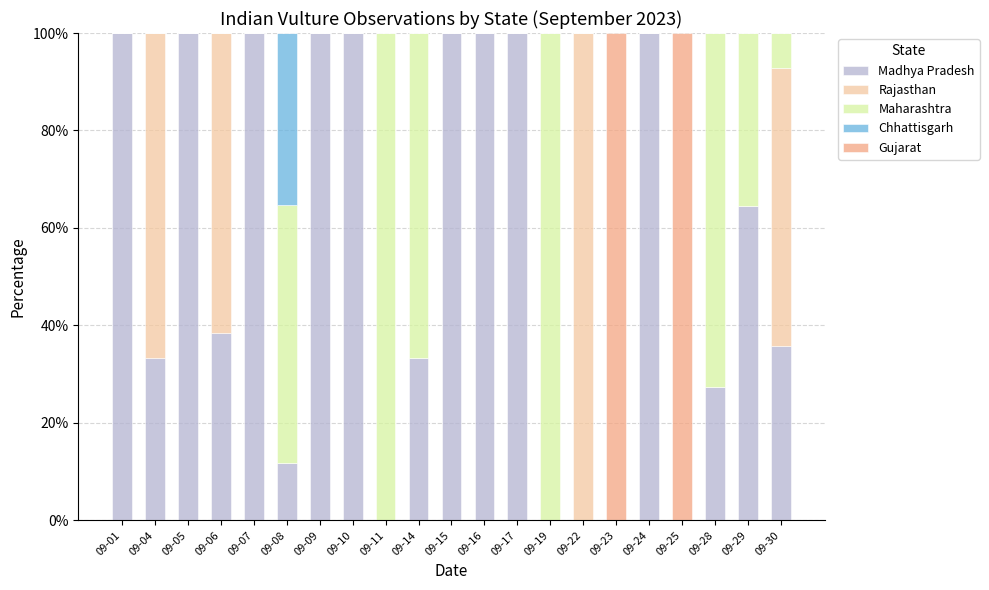

What is the total value across all series at 09-09?

100.0